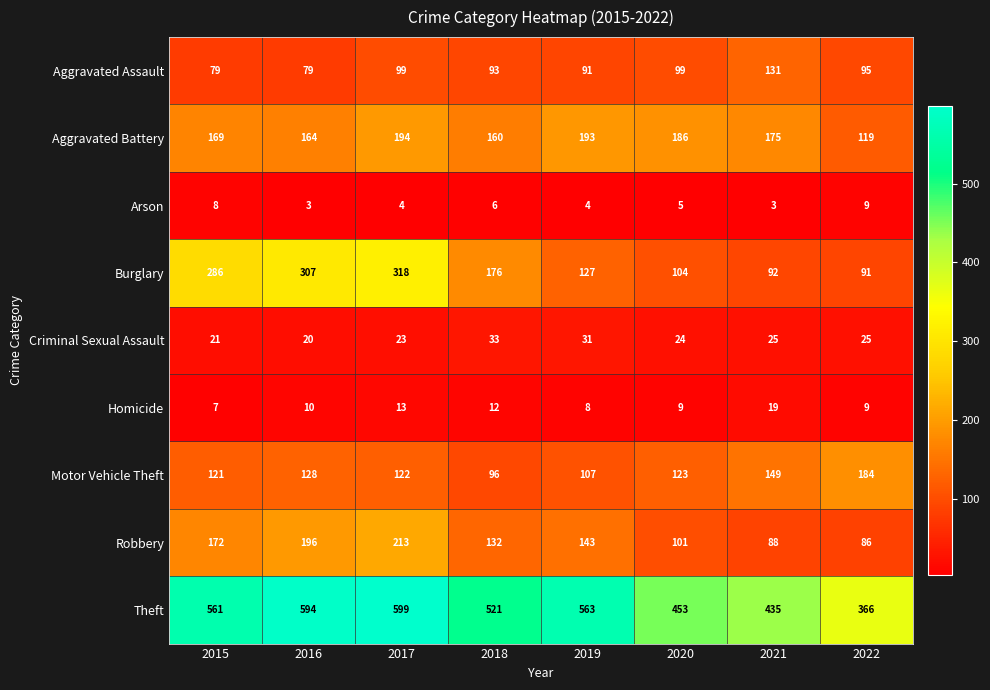

Is the value of Aggravated Assault at 2020 greater than the value of Theft at 2015?

No